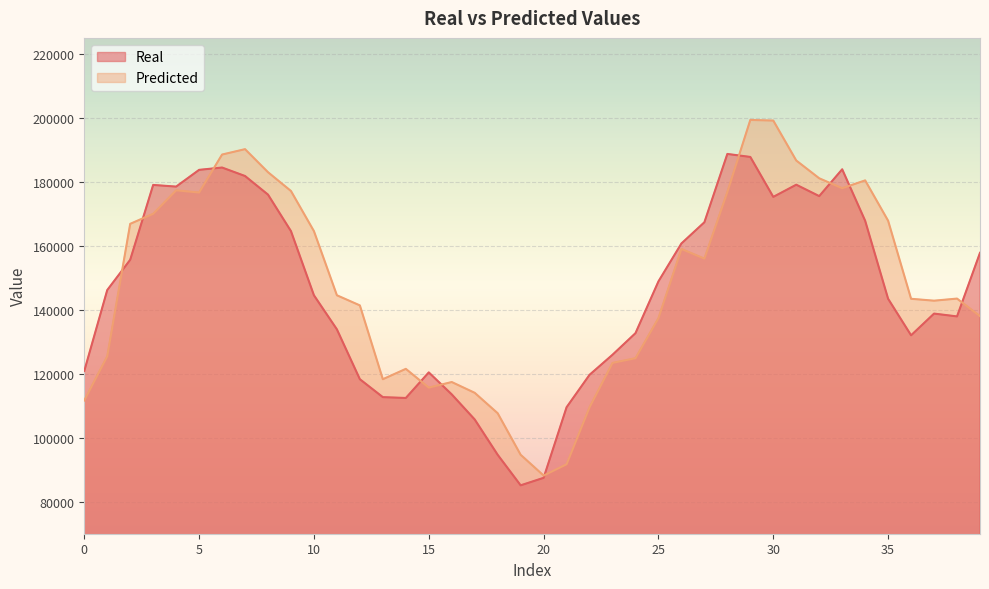

Where is Real nearest to the value 136922?

38